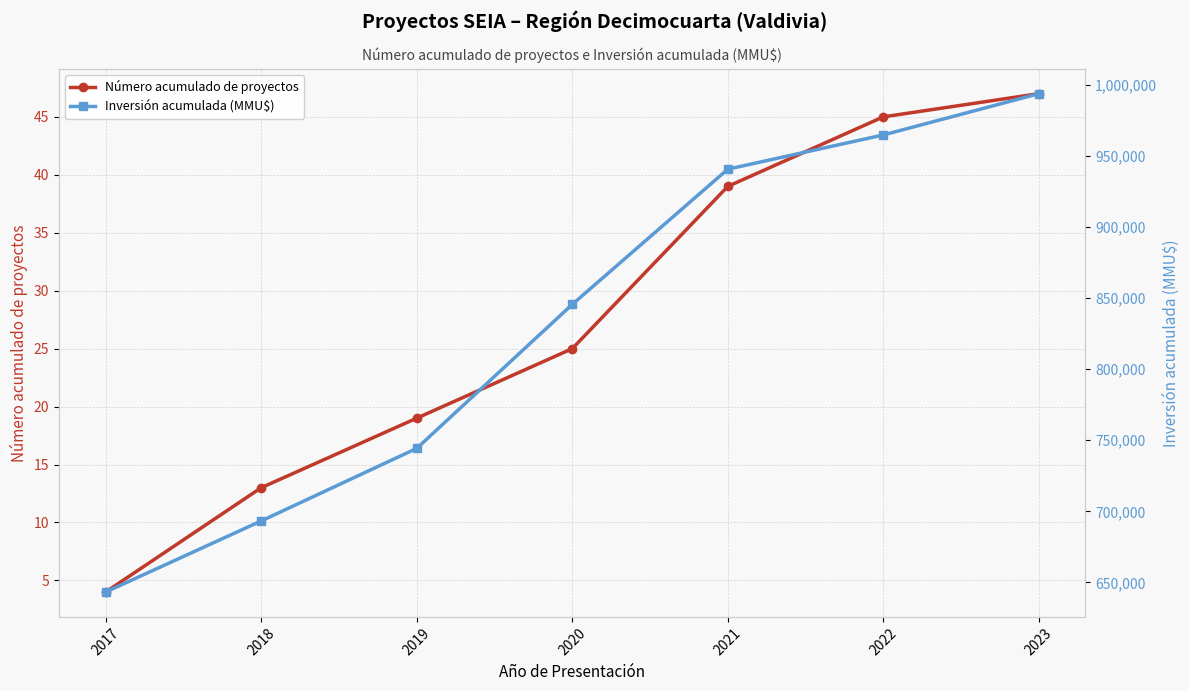

True or false: Número acumulado de proyectos and Inversión acumulada (MMU$) cross at least once.

False